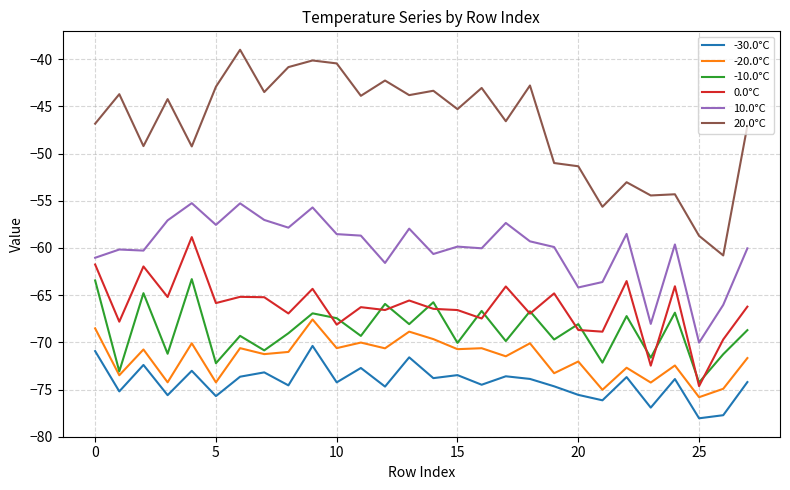

What is the difference between the maximum and minimum values in the -30.0°C series?

7.7